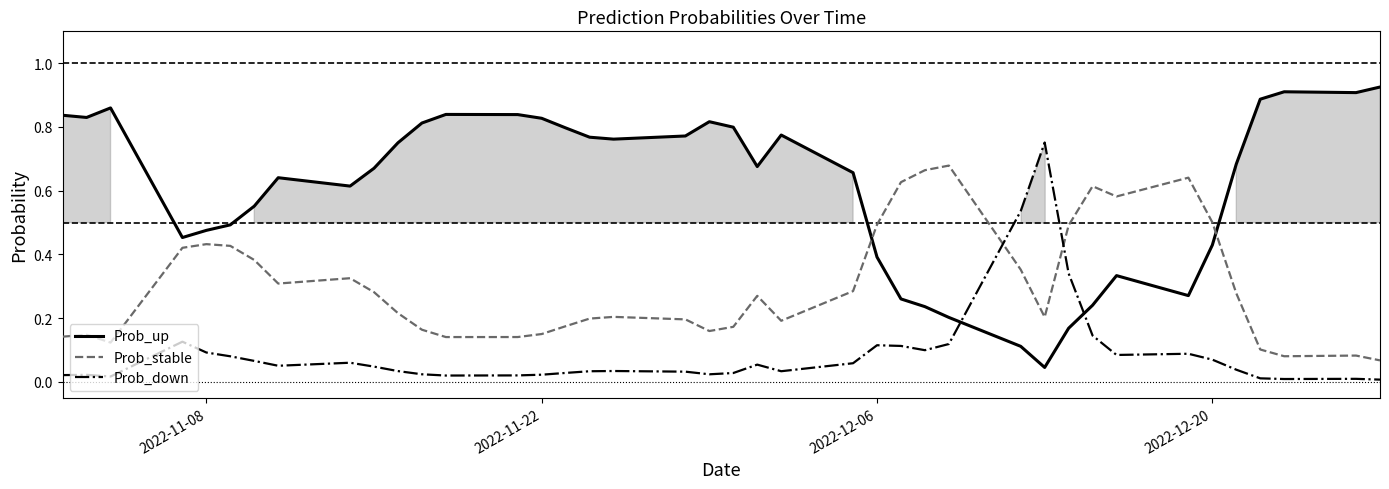

List the series in order of their overall mean, lowest first.

Prob_down, Prob_stable, Prob_up